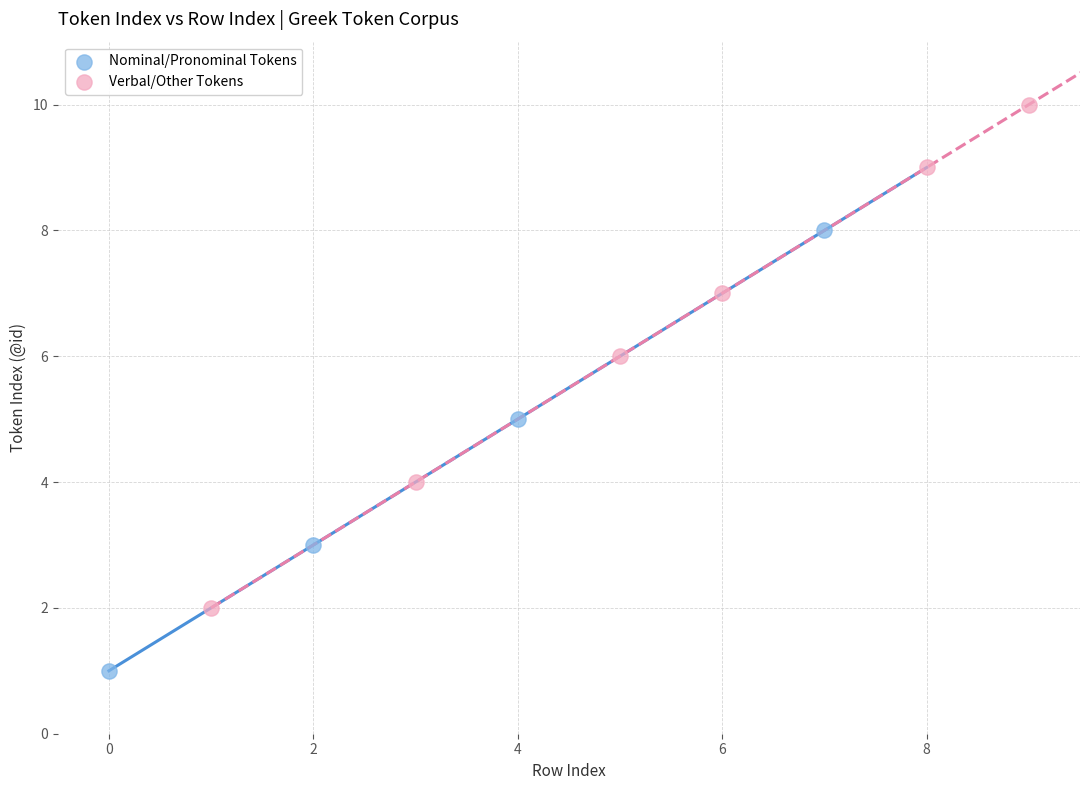

Which series contains the lowest Y value?

Nominal/Pronominal Tokens